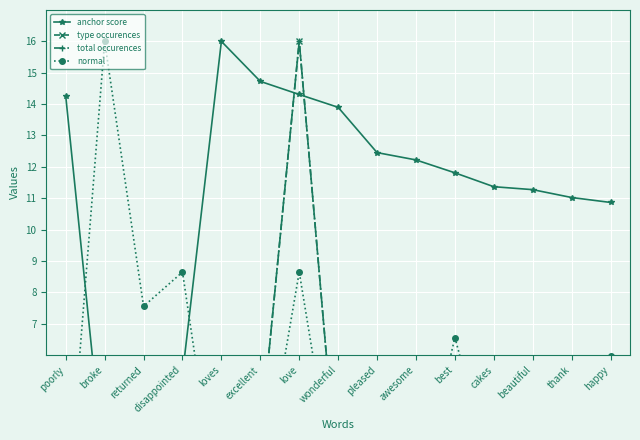

In type occurences, how many points are higher than both neighbors (excluding endpoints)?

2